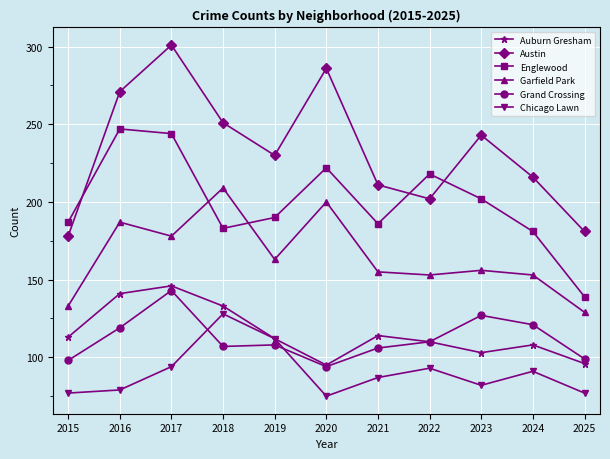

Where is the first local maximum for Grand Crossing?

2017